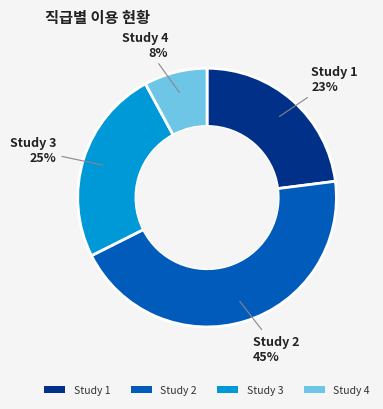

Does Study 1 represent more than half of the total?

No